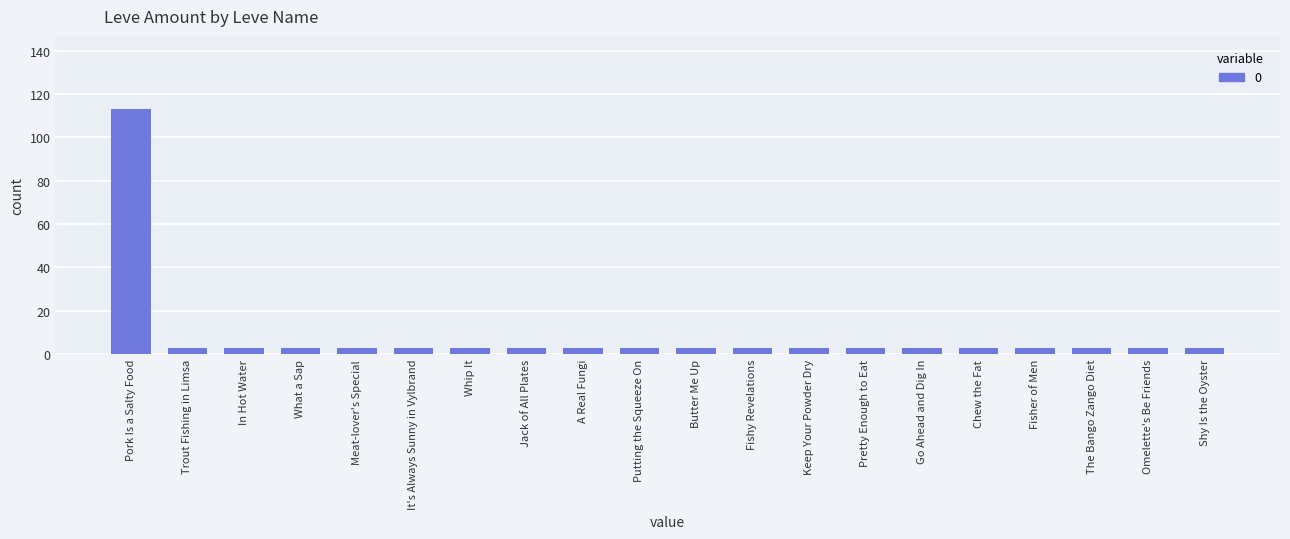

Reading left to right, what are all the values shown in this chart?

113	3	3	3	3	3	3	3	3	3	3	3	3	3	3	3	3	3	3	3